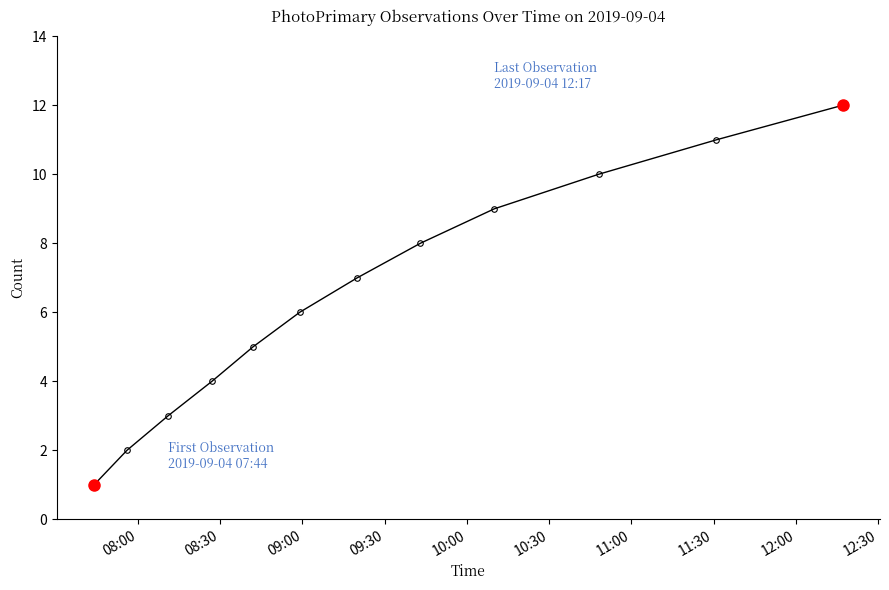

Reading left to right, list all the values displayed in this chart.

1	2	3	4	5	6	7	8	9	10	11	12